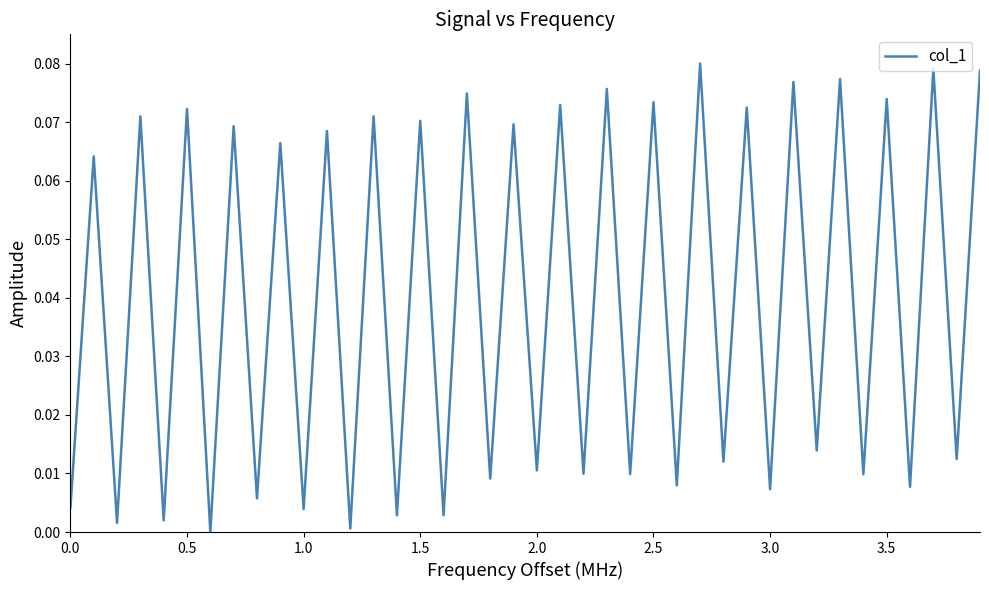

How many points are higher than both their immediate neighbors (excluding endpoints)?

19